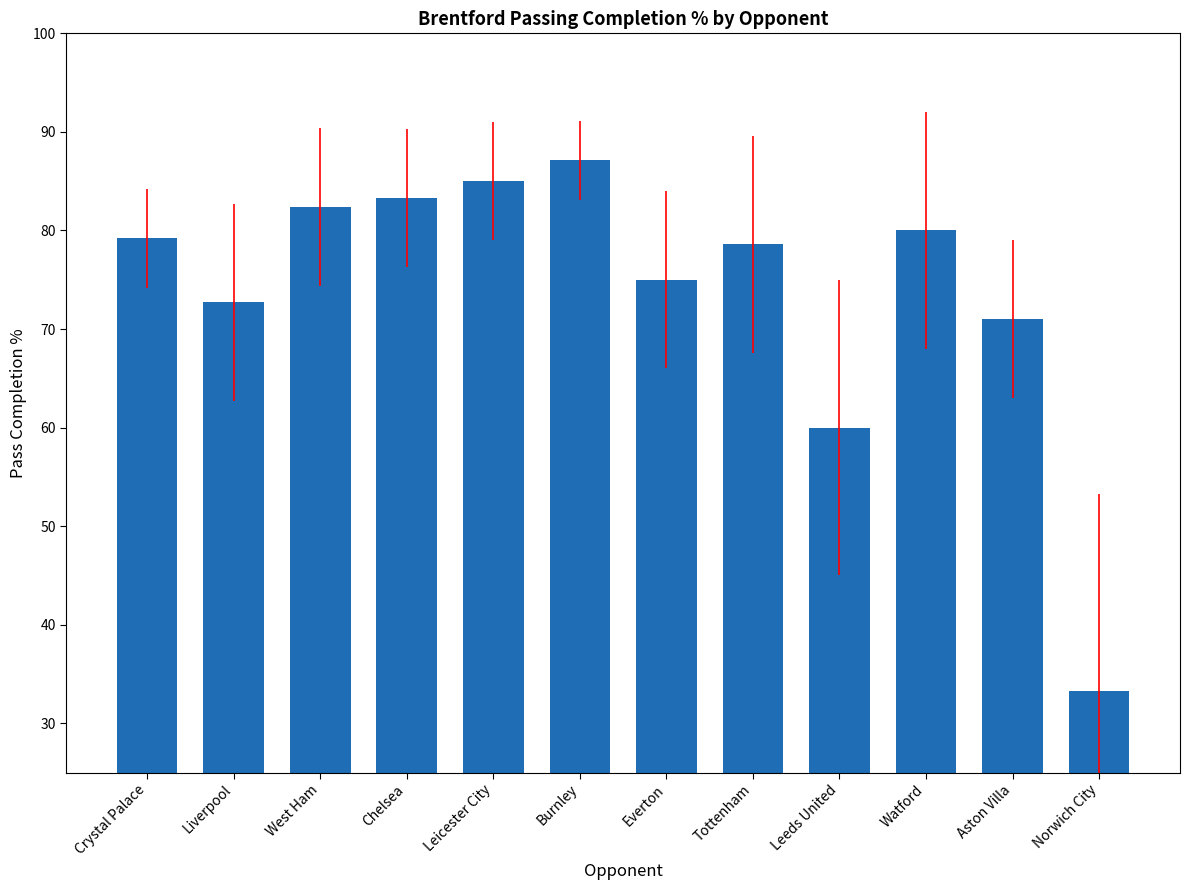

What is the sum of the values at Tottenham and Norwich City?

111.9